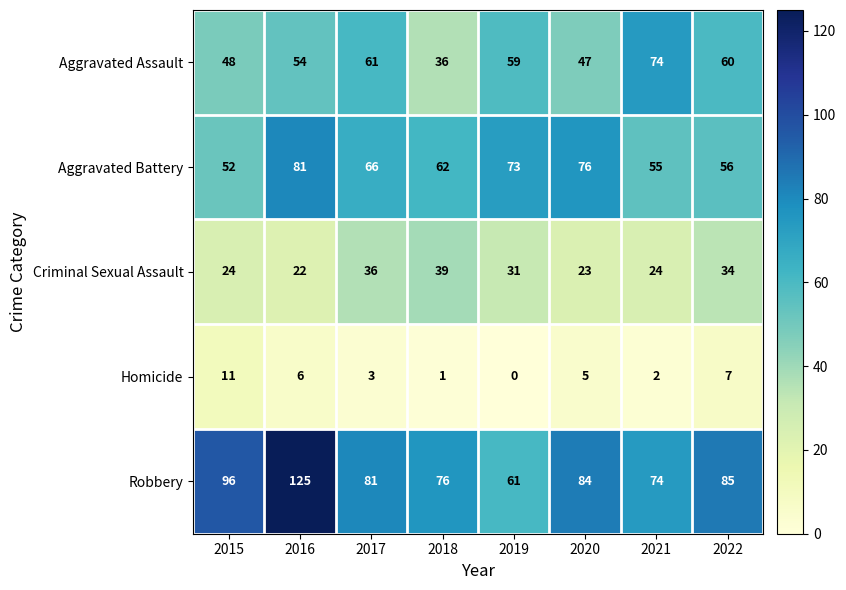

List the series in order of their peak value, highest first.

Robbery, Aggravated Battery, Aggravated Assault, Criminal Sexual Assault, Homicide